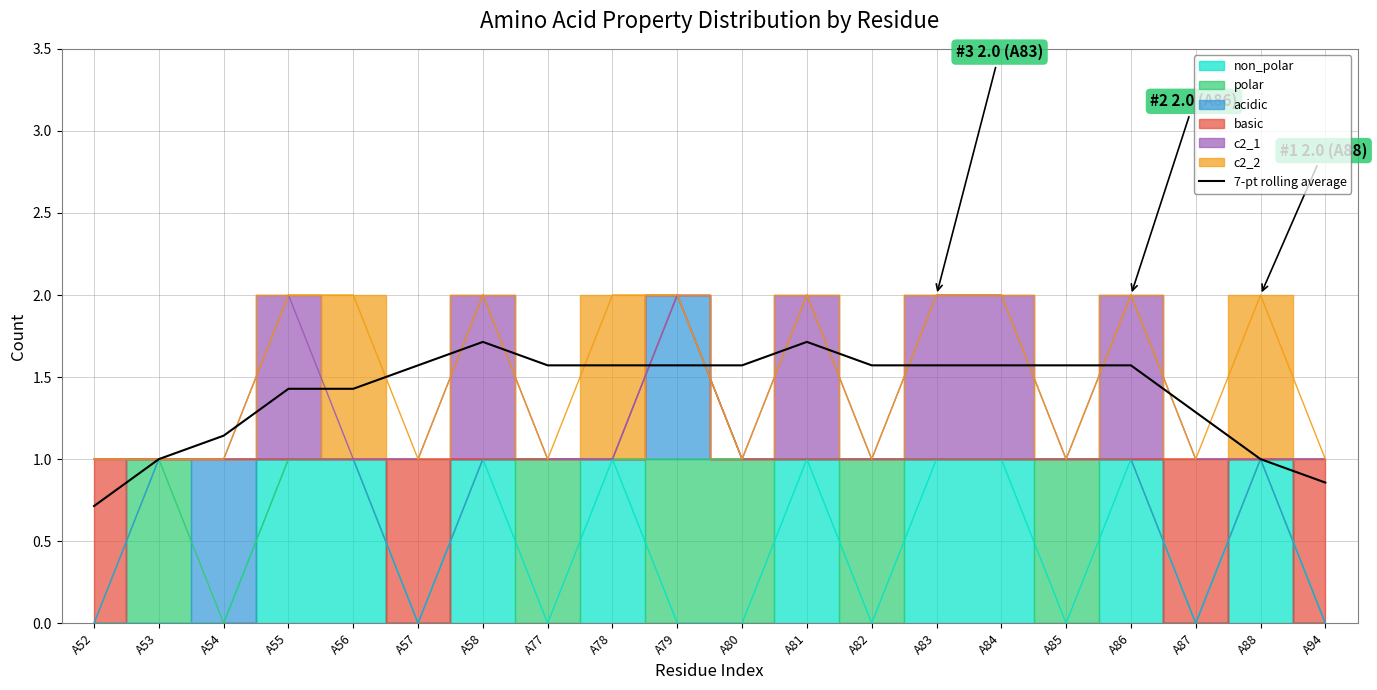

How many values exceed 1?

16